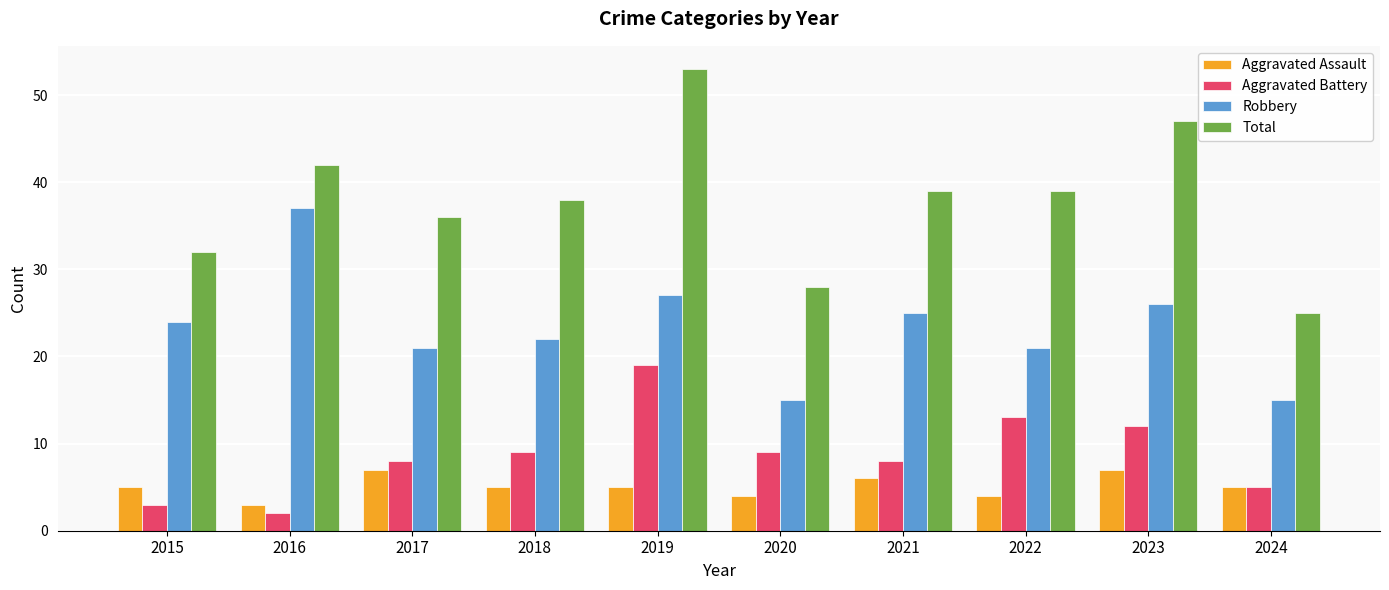

How many distinct data groups are displayed?

4